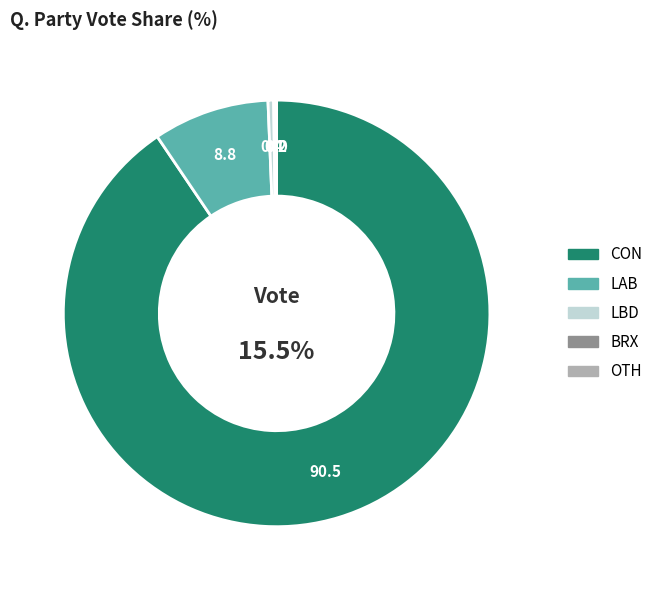

True or false: OTH accounts for 12% of the total.

False